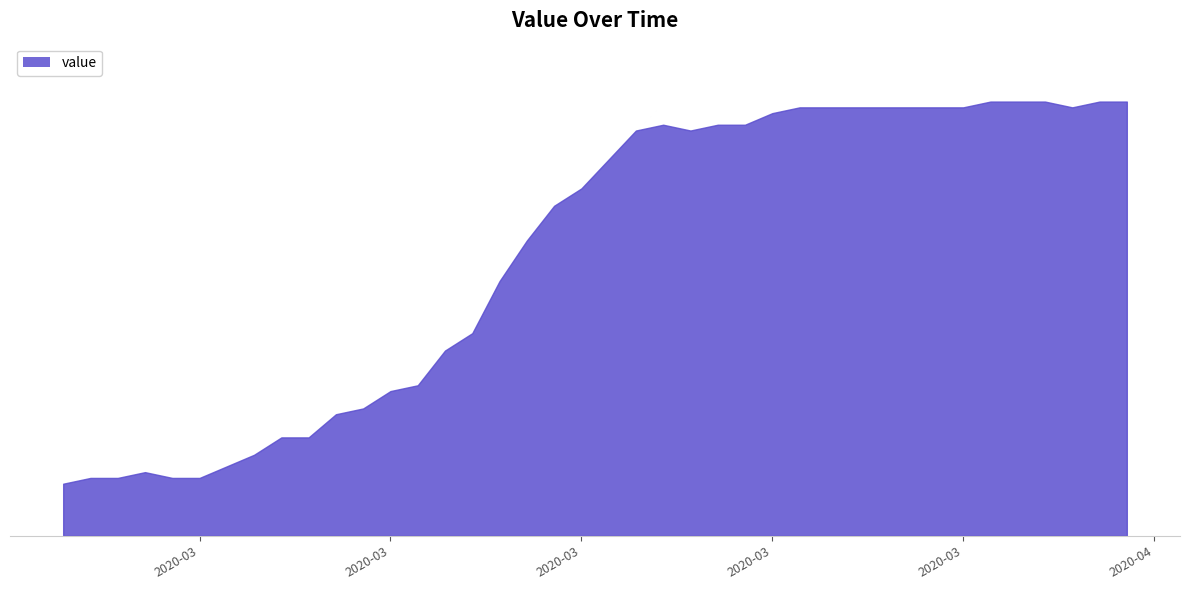

Is it true that the value at 2020-03-06 is 11?

False